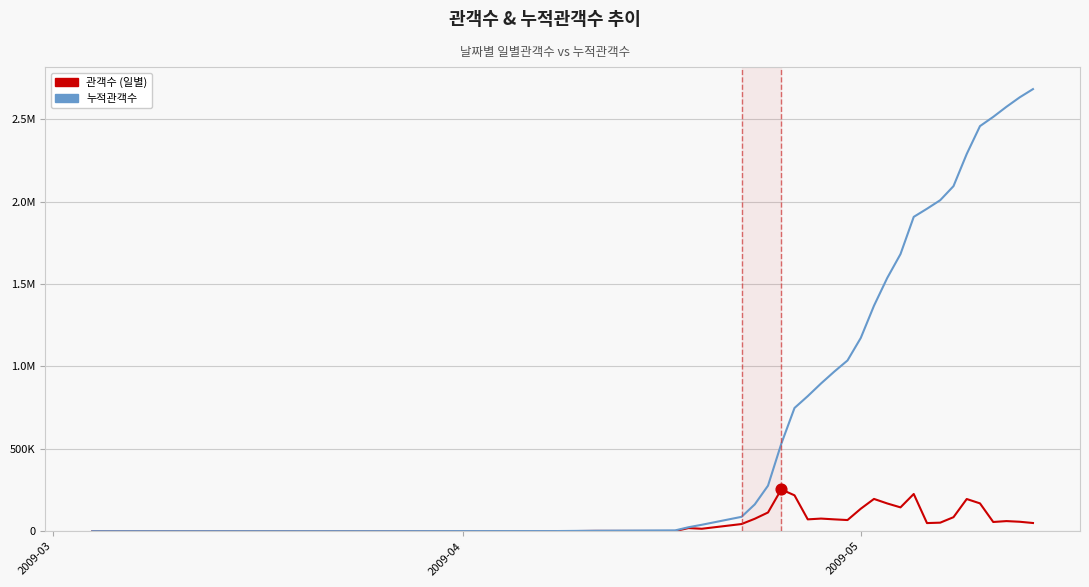

What are all the series names shown in the legend?

관객수 (일별), 누적관객수